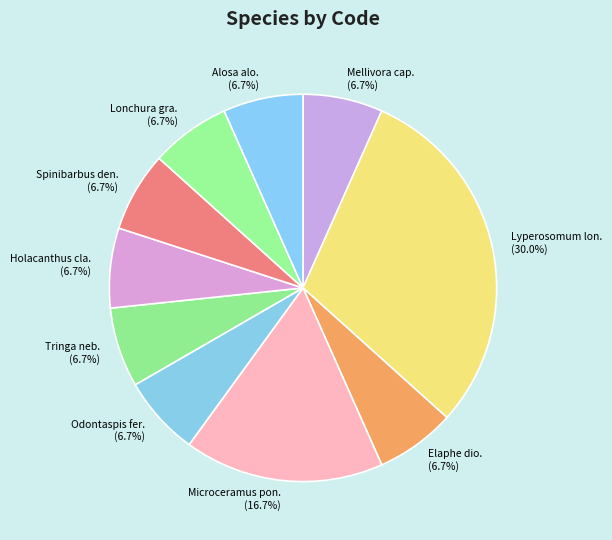

How many segments does this pie chart have?

10